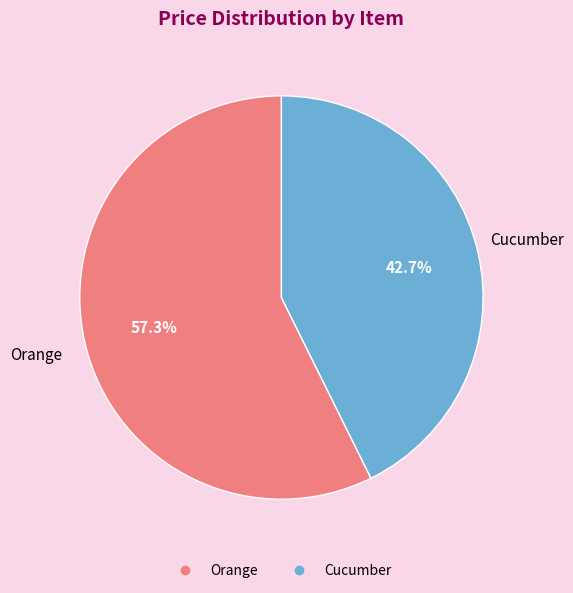

Is it true that Orange is 45% of the pie?

False